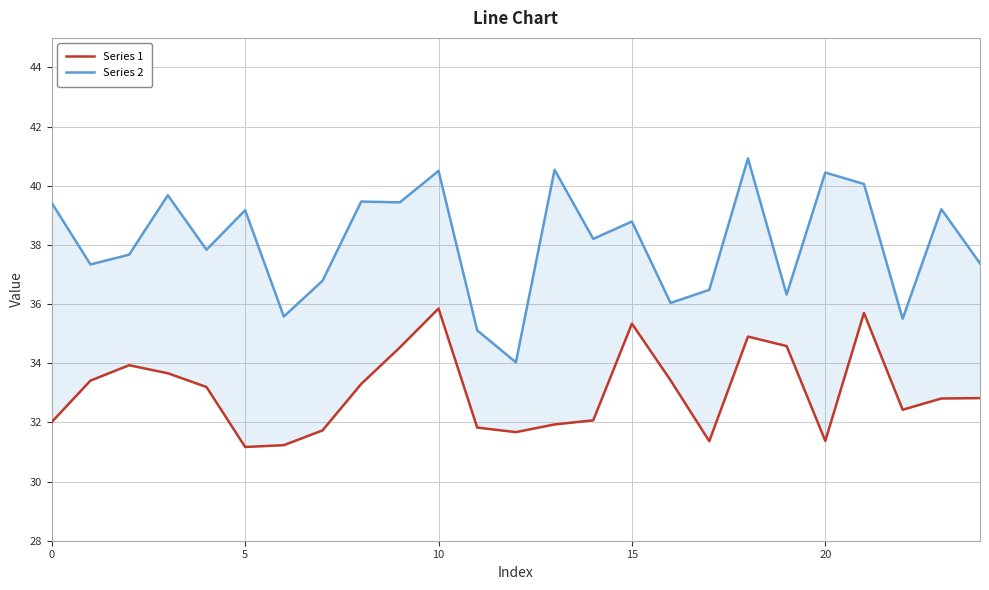

True or false: Series 2 and Series 1 intersect in this chart.

False